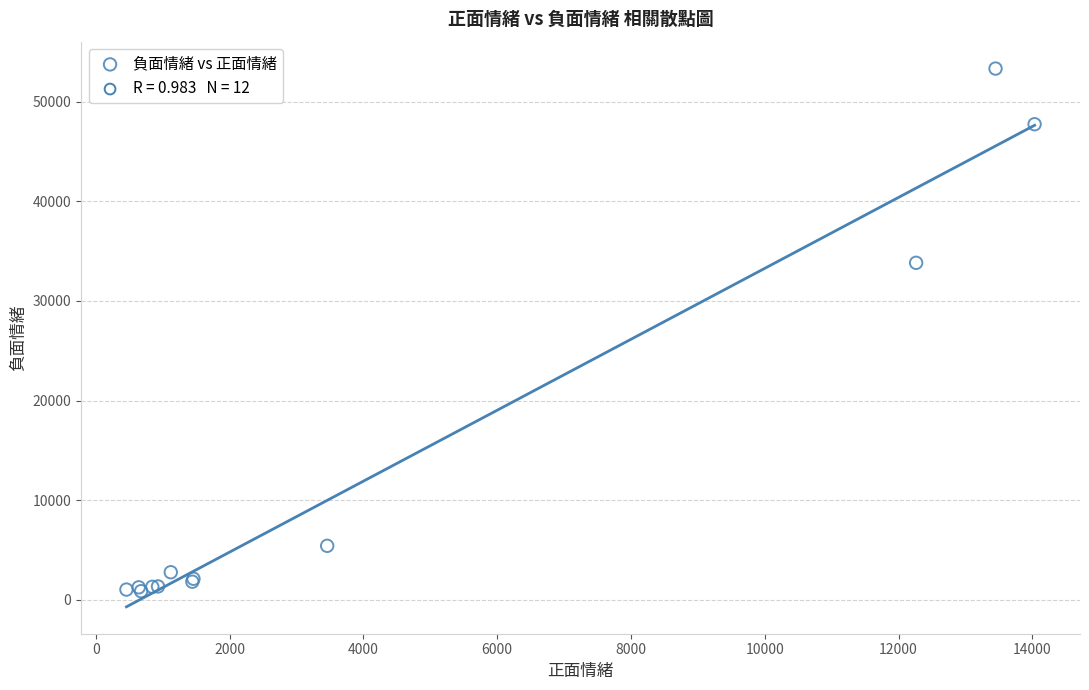

What Y value in the scatter plot is closest to 27097?

33831